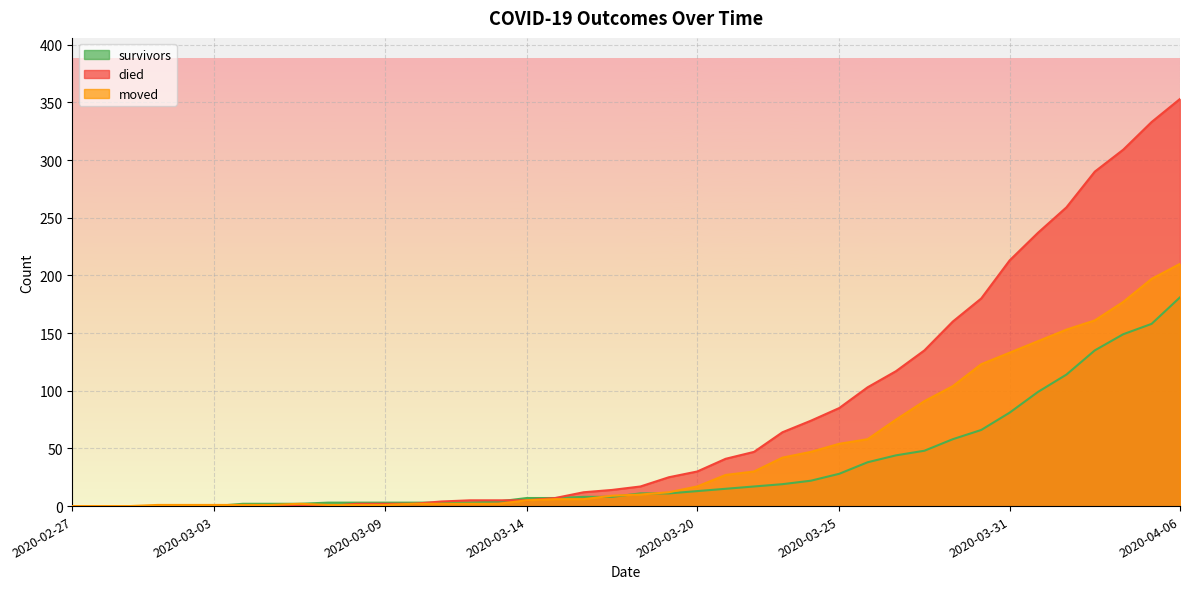

Reading right to left, extract all data points from this chart.

survivors: 2020-04-06=181	2020-04-05=158	2020-04-04=149	2020-04-03=135	2020-04-02=114	2020-04-01=99	2020-03-31=81	2020-03-30=66	2020-03-29=58	2020-03-28=48	2020-03-27=44	2020-03-26=38	2020-03-25=28	2020-03-24=22	2020-03-23=19	2020-03-22=17	2020-03-21=15	2020-03-20=13	2020-03-19=11	2020-03-18=11	2020-03-17=8	2020-03-16=8	2020-03-15=7	2020-03-14=7	2020-03-13=4	2020-03-12=3	2020-03-11=3	2020-03-10=3	2020-03-09=3	2020-03-08=3	2020-03-07=3	2020-03-06=2	2020-03-05=2	2020-03-04=2	2020-03-03=0	2020-03-02=0	2020-03-01=0	2020-02-29=0	2020-02-28=0	2020-02-27=0
died: 2020-04-06=353	2020-04-05=333	2020-04-04=309	2020-04-03=290	2020-04-02=259	2020-04-01=237	2020-03-31=213	2020-03-30=180	2020-03-29=160	2020-03-28=135	2020-03-27=117	2020-03-26=103	2020-03-25=85	2020-03-24=74	2020-03-23=64	2020-03-22=47	2020-03-21=41	2020-03-20=30	2020-03-19=25	2020-03-18=17	2020-03-17=14	2020-03-16=12	2020-03-15=7	2020-03-14=5	2020-03-13=5	2020-03-12=5	2020-03-11=4	2020-03-10=2	2020-03-09=2	2020-03-08=2	2020-03-07=0	2020-03-06=0	2020-03-05=0	2020-03-04=0	2020-03-03=0	2020-03-02=0	2020-03-01=0	2020-02-29=0	2020-02-28=0	2020-02-27=0
moved: 2020-04-06=210	2020-04-05=197	2020-04-04=177	2020-04-03=161	2020-04-02=153	2020-04-01=143	2020-03-31=133	2020-03-30=123	2020-03-29=104	2020-03-28=91	2020-03-27=75	2020-03-26=58	2020-03-25=54	2020-03-24=47	2020-03-23=42	2020-03-22=30	2020-03-21=27	2020-03-20=17	2020-03-19=12	2020-03-18=10	2020-03-17=9	2020-03-16=6	2020-03-15=6	2020-03-14=5	2020-03-13=2	2020-03-12=2	2020-03-11=2	2020-03-10=2	2020-03-09=1	2020-03-08=1	2020-03-07=1	2020-03-06=2	2020-03-05=1	2020-03-04=1	2020-03-03=1	2020-03-02=1	2020-03-01=1	2020-02-29=0	2020-02-28=0	2020-02-27=0